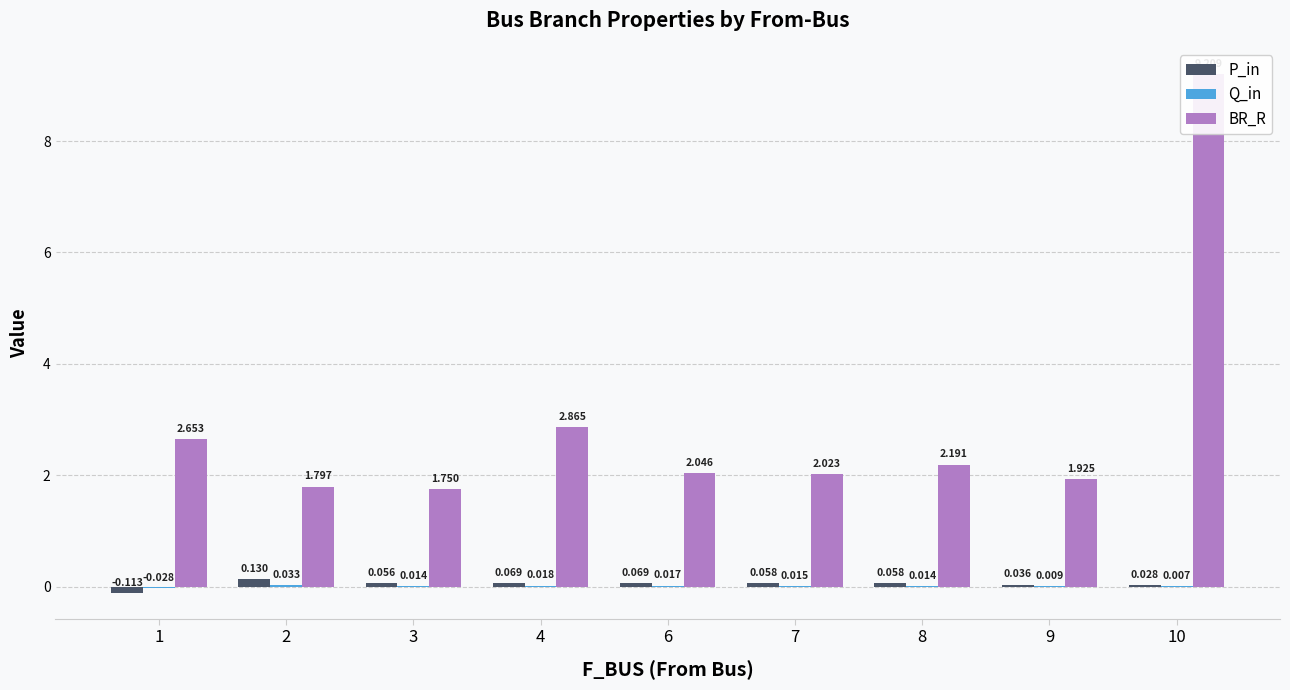

At which label does P_in first exceed 0?

2